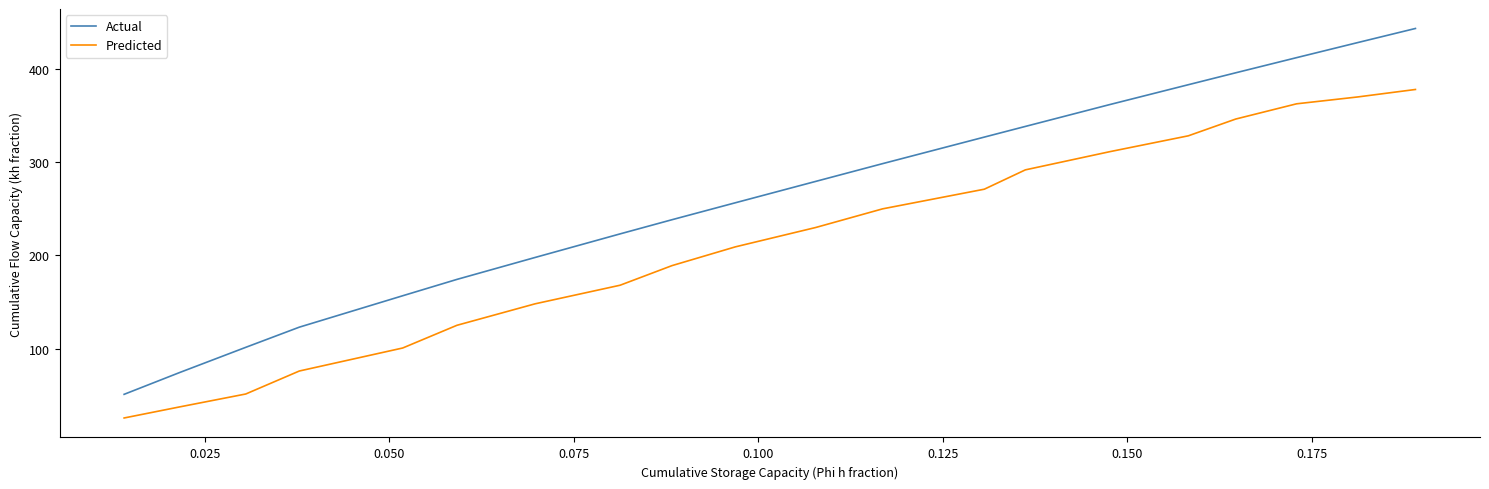

Which series has the largest total across all categories?

Actual